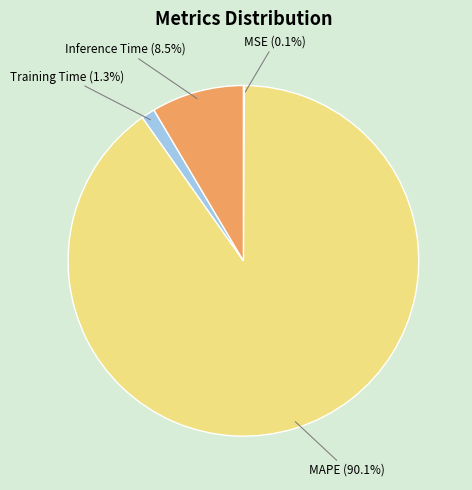

How much of the chart is everything except Training Time?

98.7%